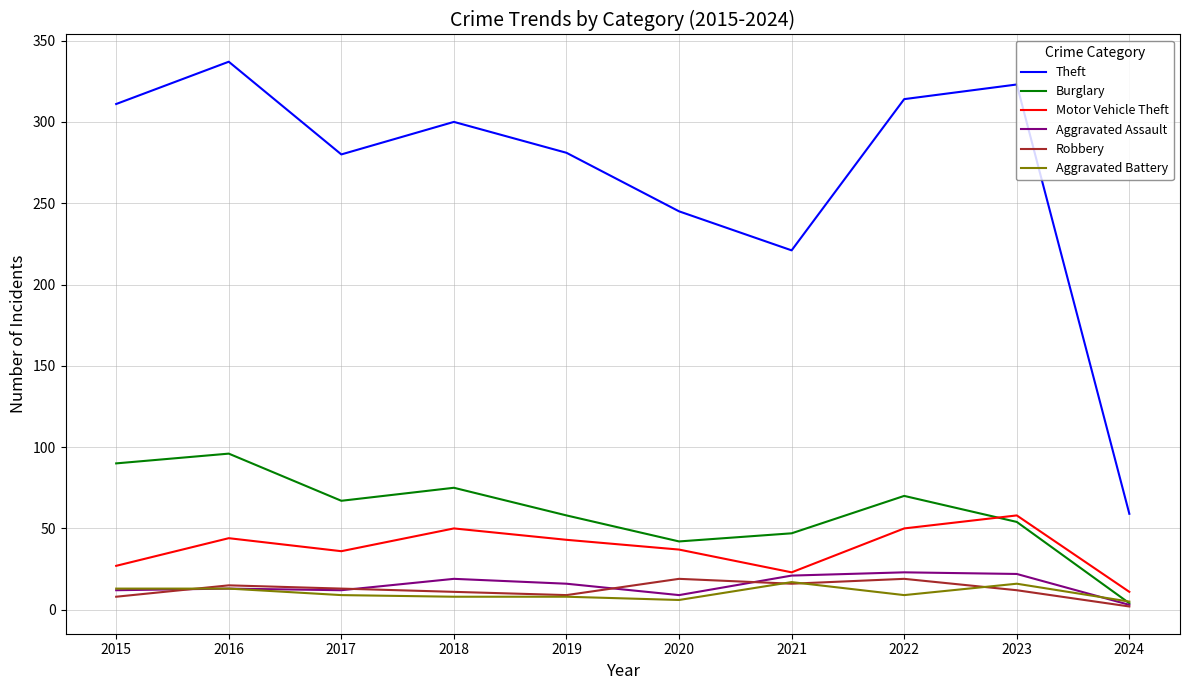

Which series has the largest range (max minus min)?

Theft